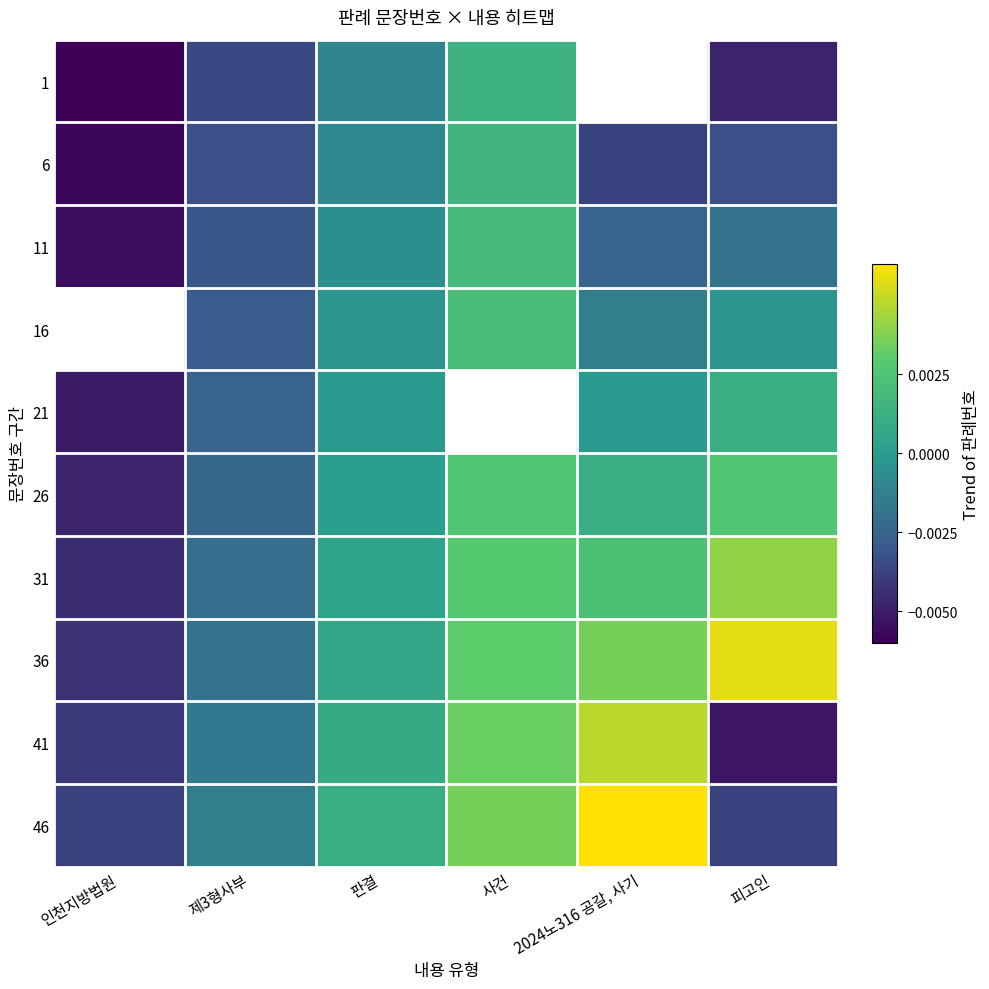

Rank the series by their maximum value, from lowest to highest.

1, 6, 11, 16, 21, 26, 31, 41, 36, 46